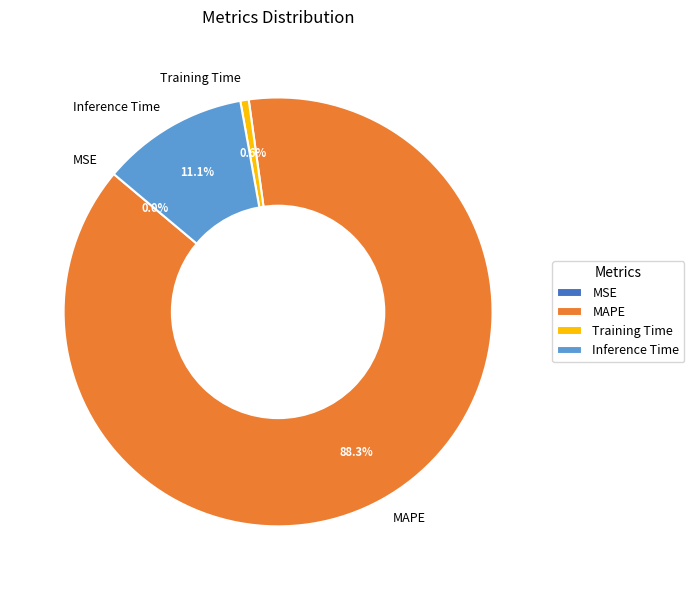

Which slice represents more than half of the pie?

MAPE